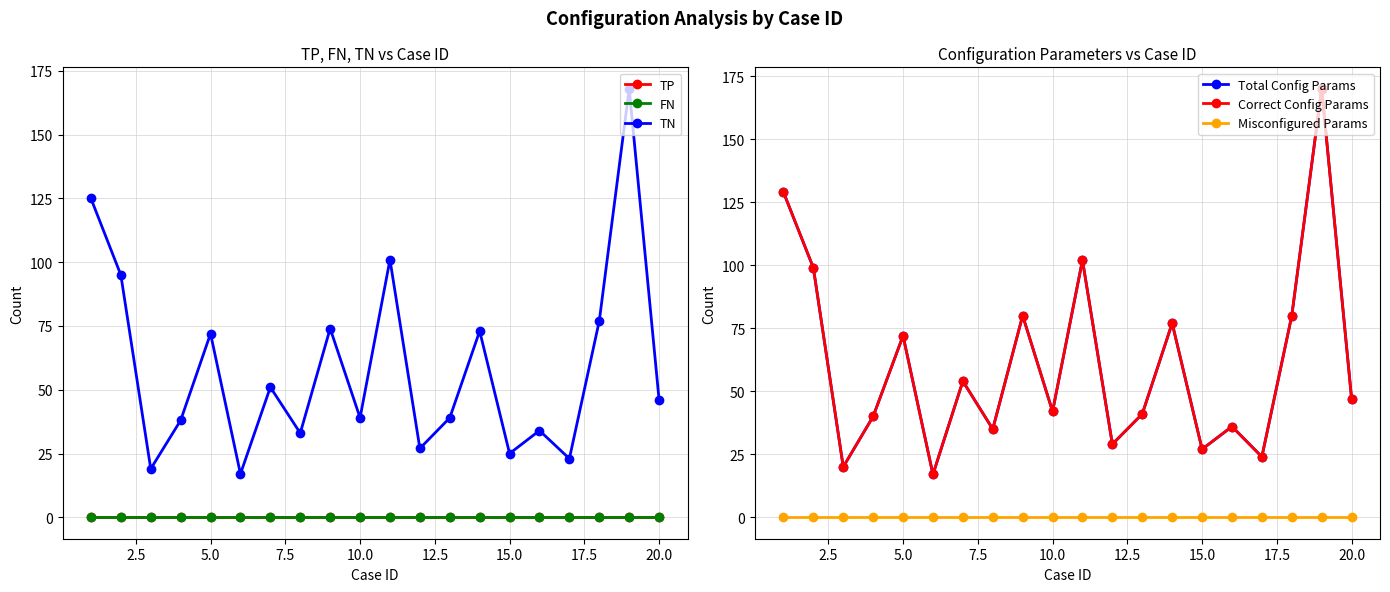

Which series has the largest total across all categories?

Total Config Params